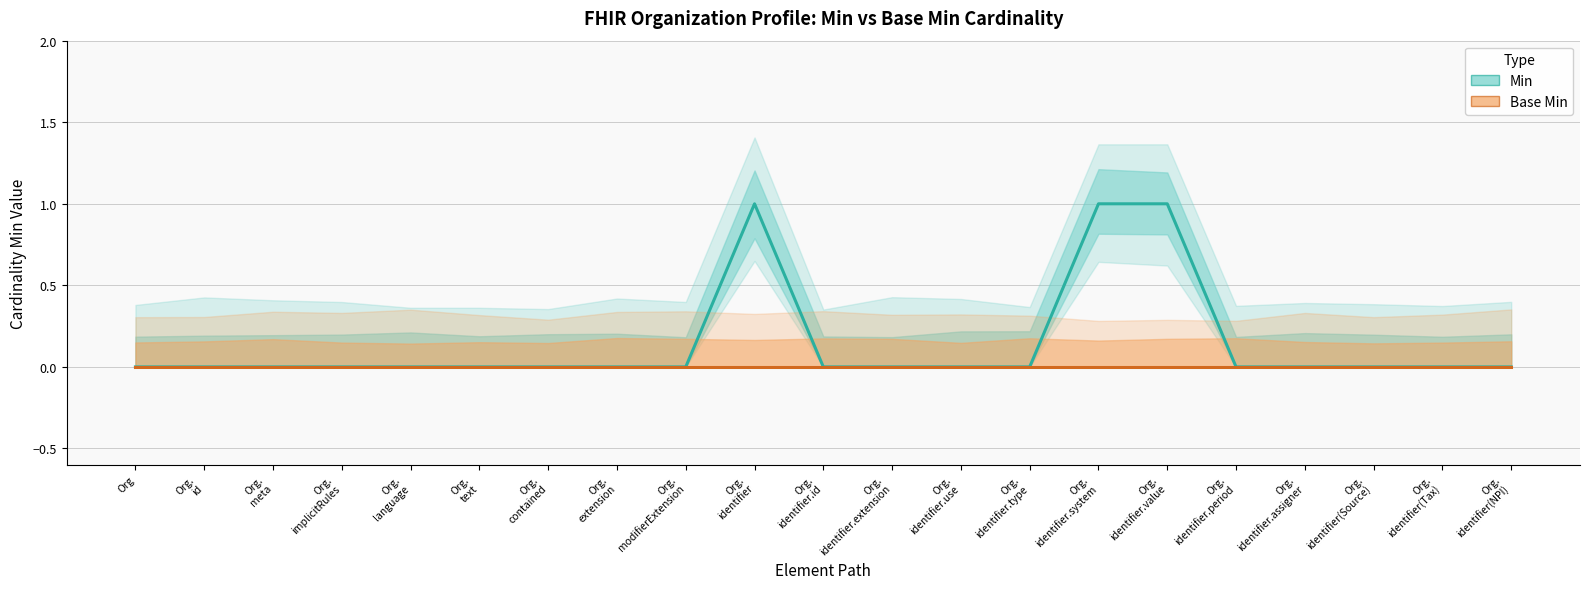

True or false: Base Min has more than 2 interior local peaks.

False